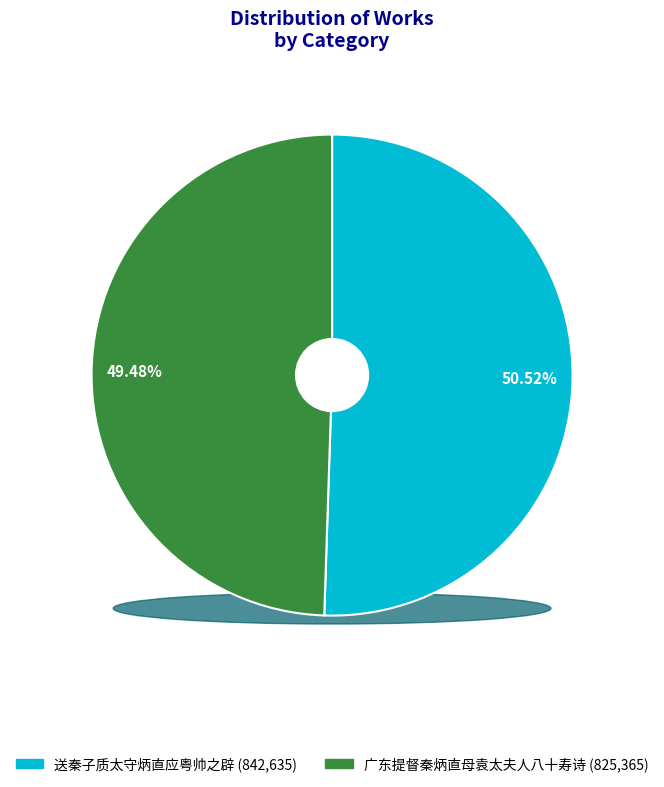

To the nearest percent, what percentage of the pie is 送秦子质太守炳直应粤帅之辟?

51%